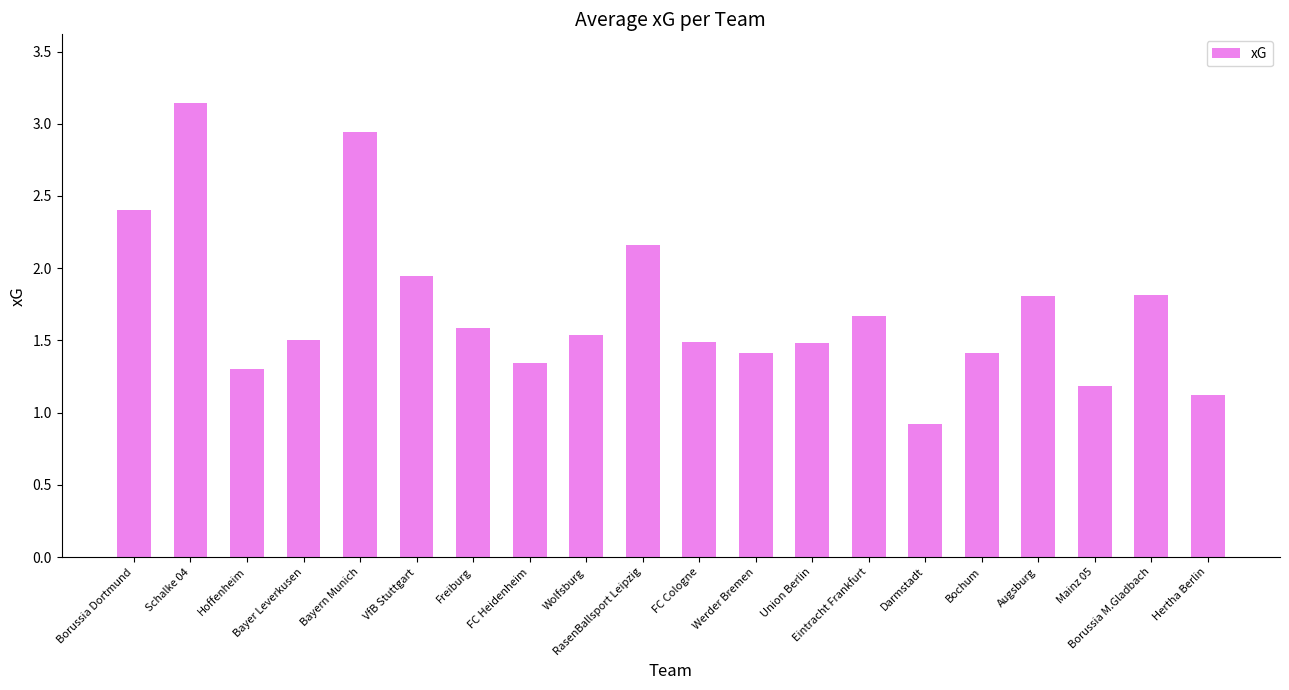

What is the difference between the maximum and second lowest values?

2.0